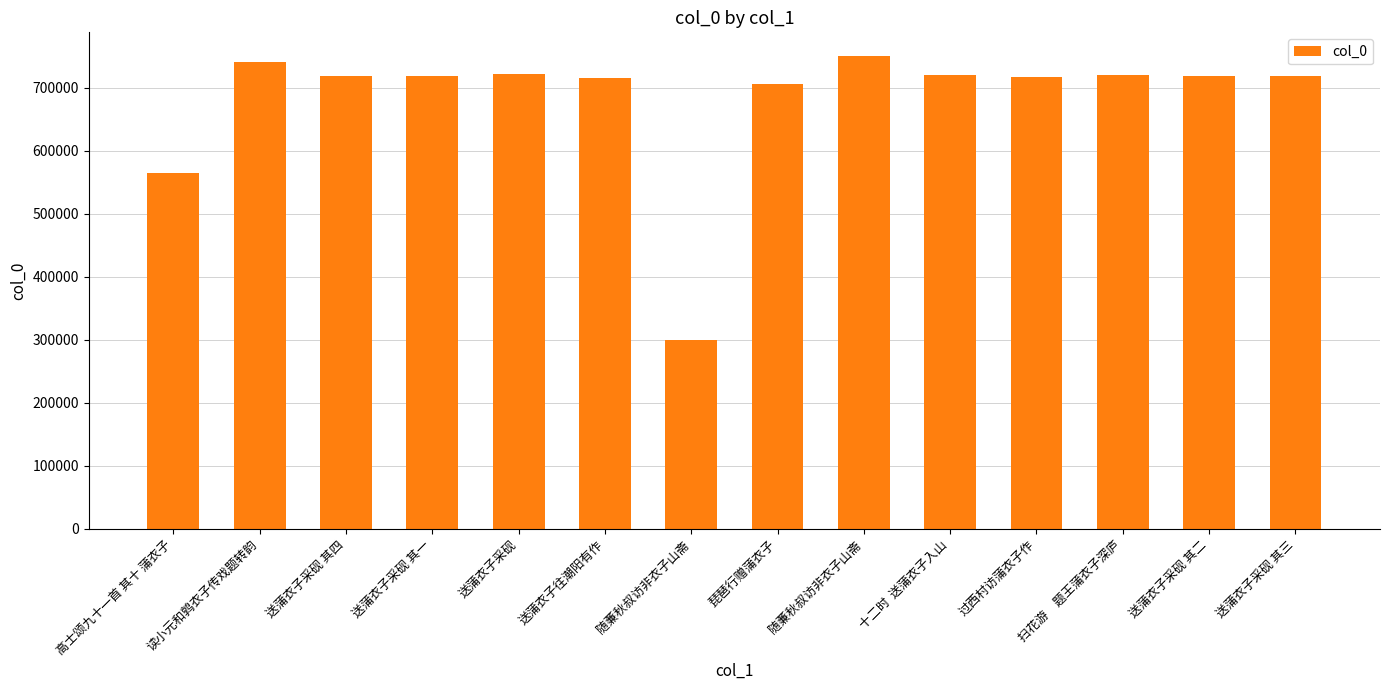

What is the average value?

680463